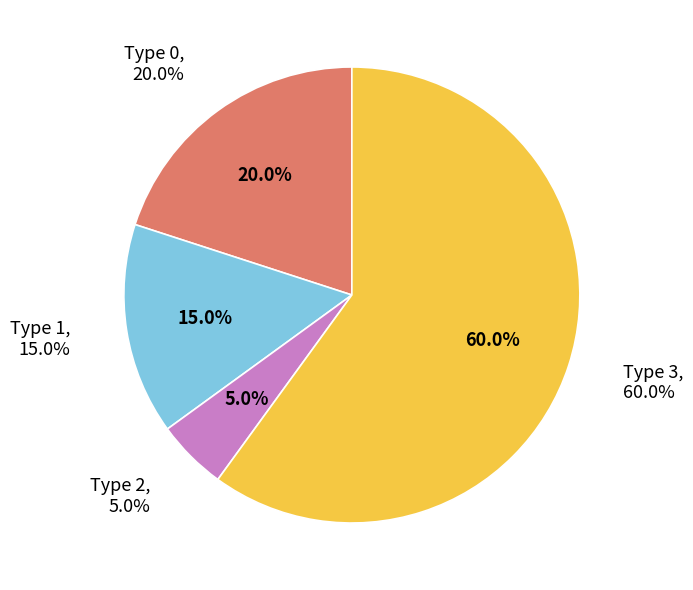

Do Type 3 and Type 2 together represent more than half of the pie?

Yes